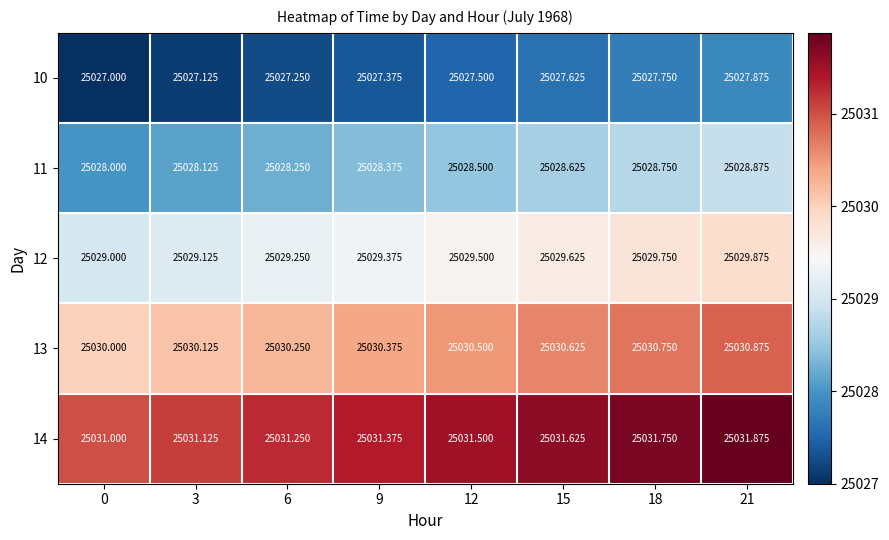

What is the smallest value displayed?

25027.0